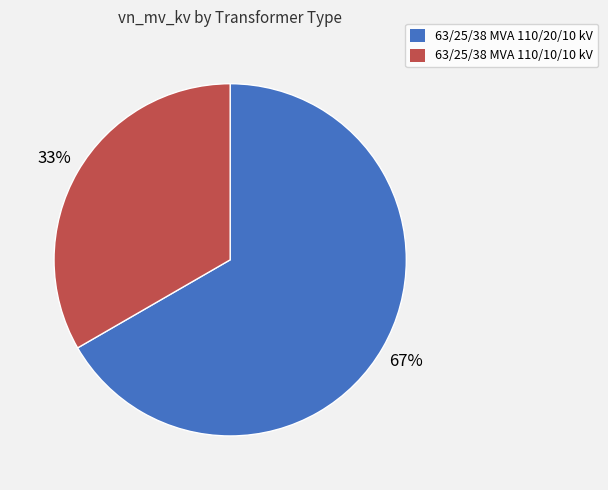

Which slice is the smallest?

63/25/38 MVA 110/10/10 kV